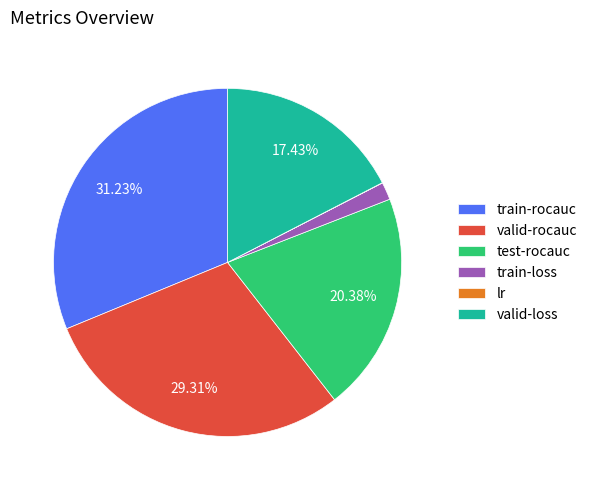

What is the largest slice in the pie chart?

train-rocauc